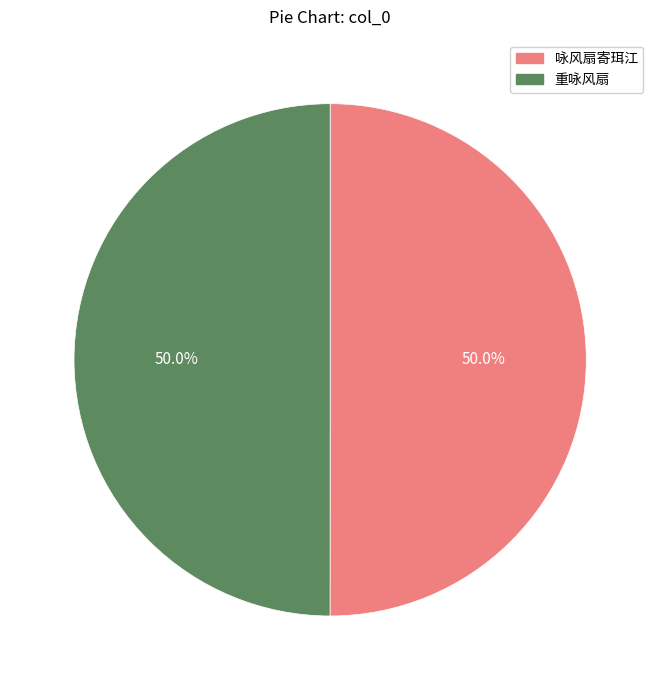

What percentage is NOT represented by 咏风扇寄珥江?

50.0%